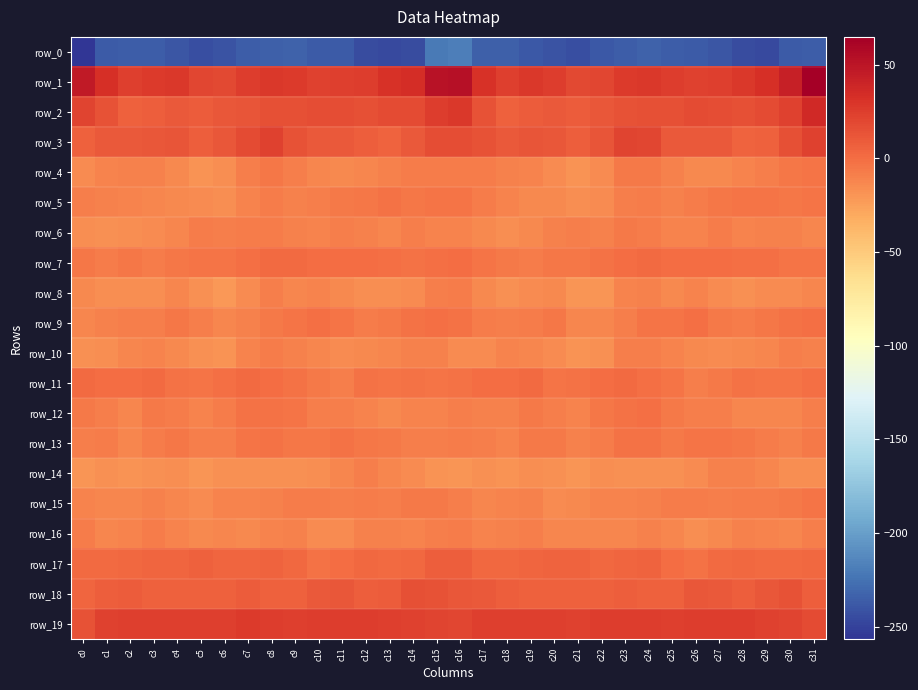

What is the difference between the row_18 values at c6 and c27?

4.2